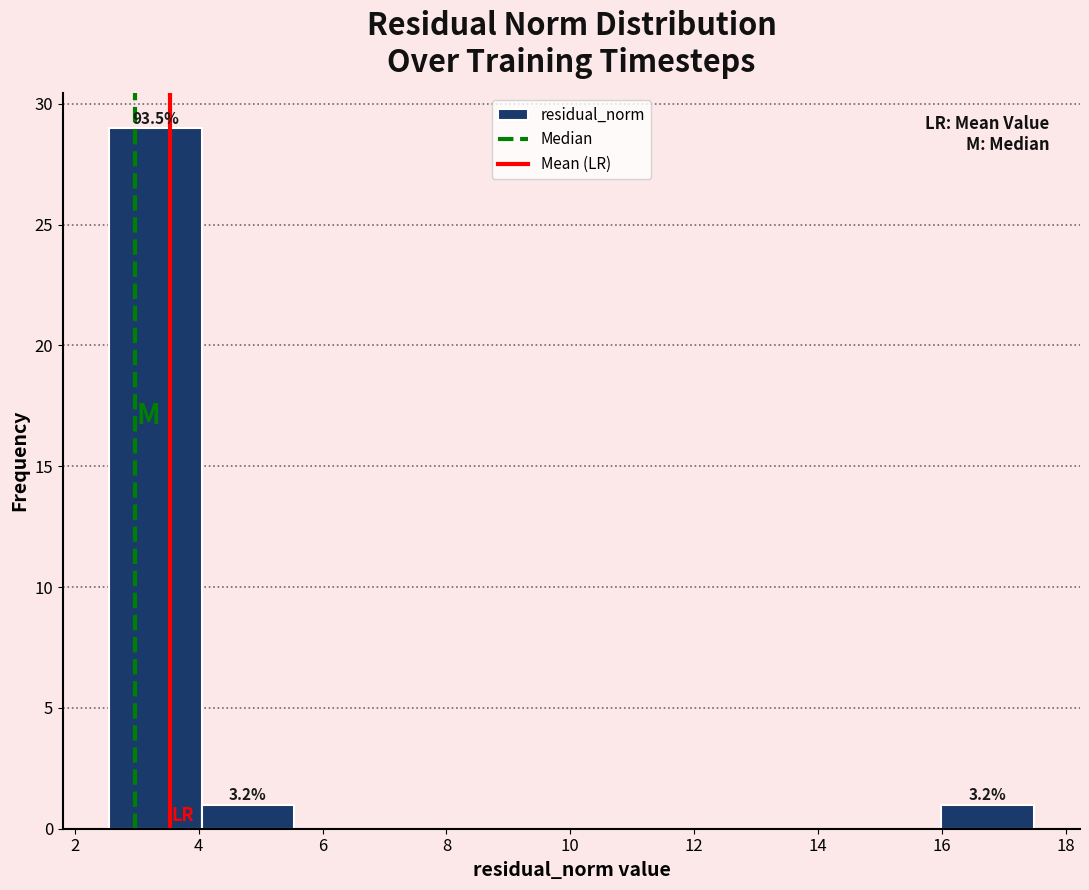

Over which range of the x-axis is the bar tallest?

2.6 to 4.0